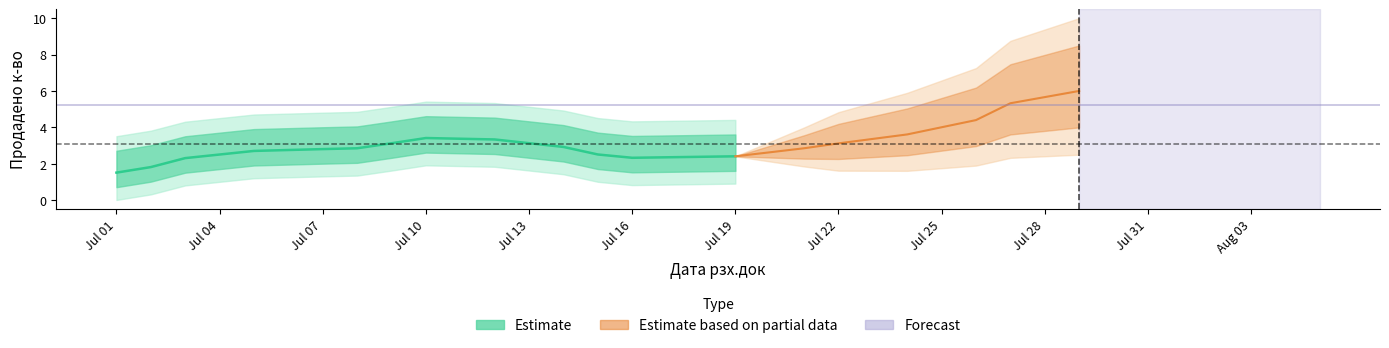

At which category does Продадено к-во reach its first local valley?

2021-07-12